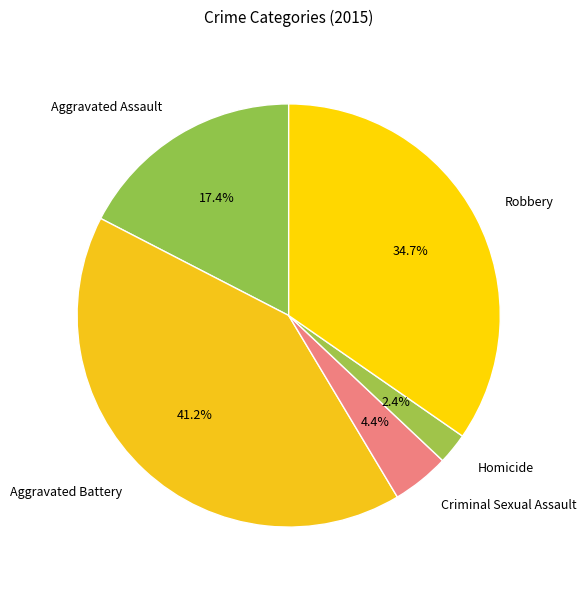

Count the number of slices in the pie.

5